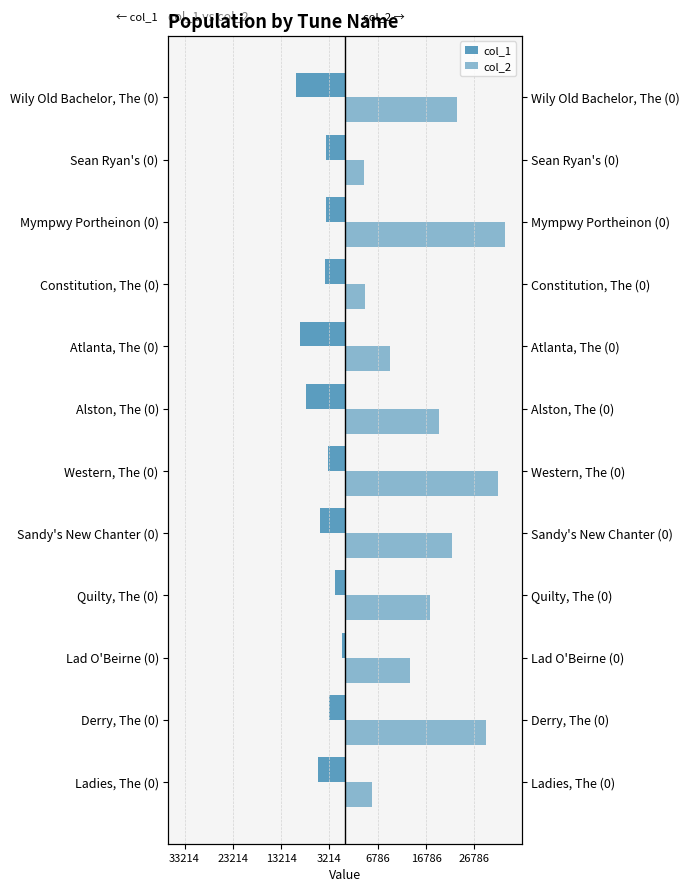

Which series has the largest total across all categories?

col_2